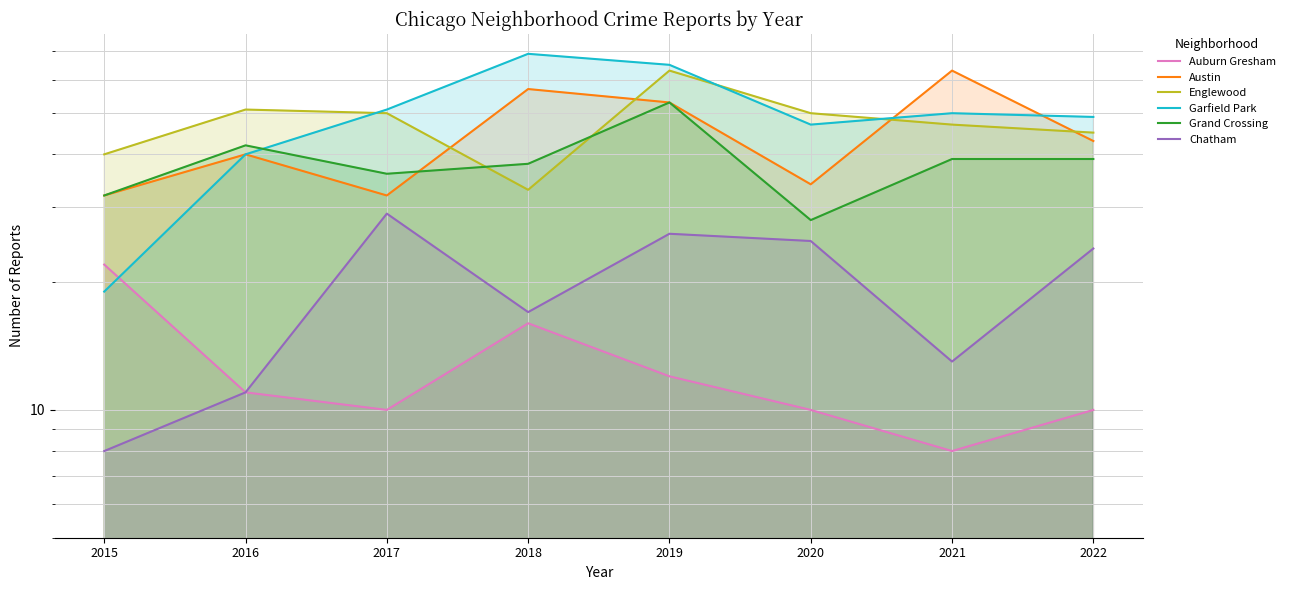

What is the average value of the Englewood series?

47